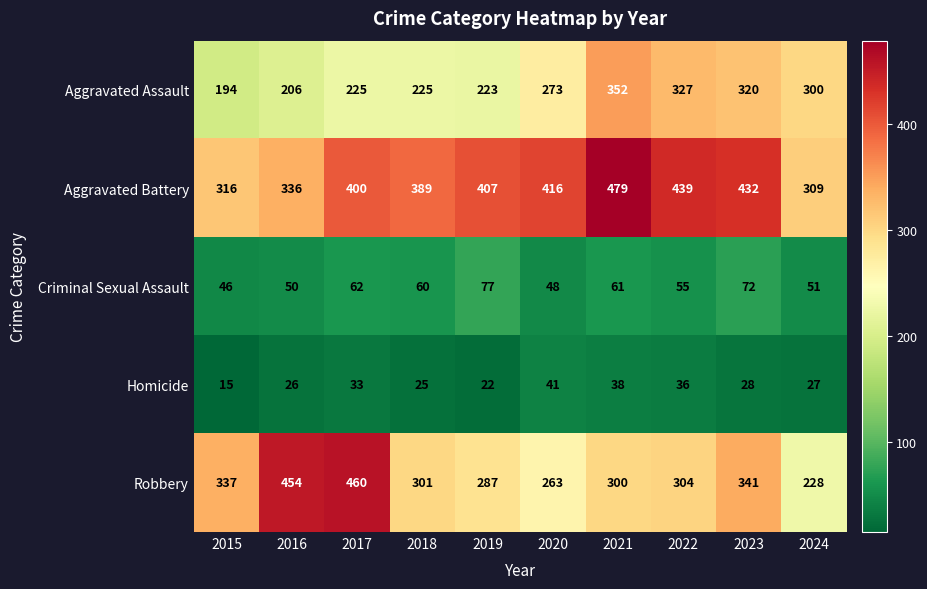

How many data points in Aggravated Assault are less than 273?

5